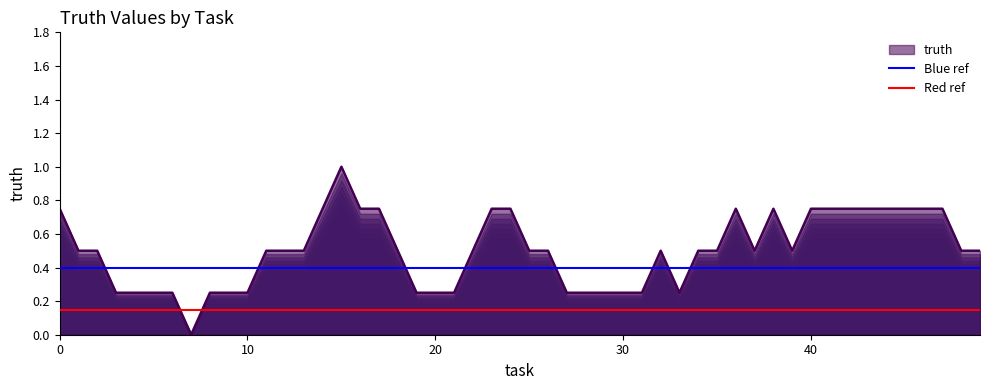

What is the highest value of the truth series?

1.0